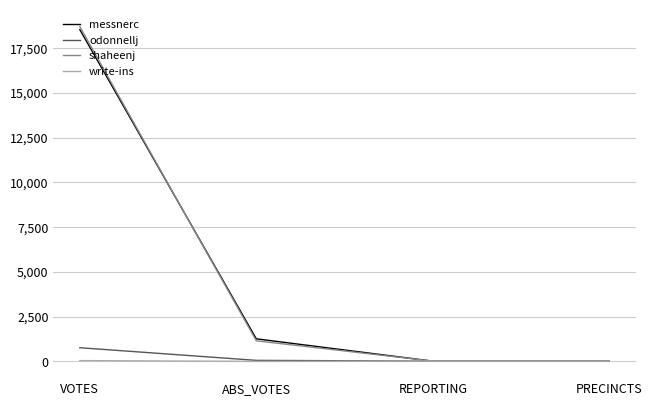

What is the highest value of the odonnellj series?

765